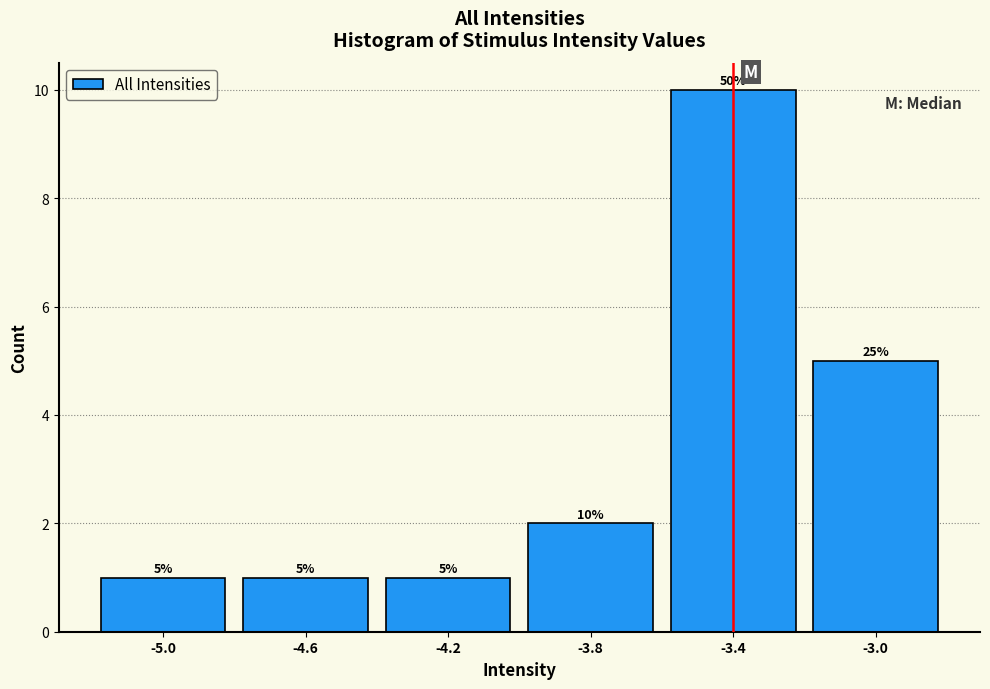

Which range on the x-axis has the tallest bar?

-3.6 to -3.2